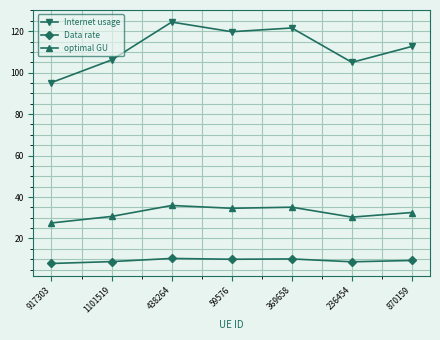

Count the number of categories in the chart.

7